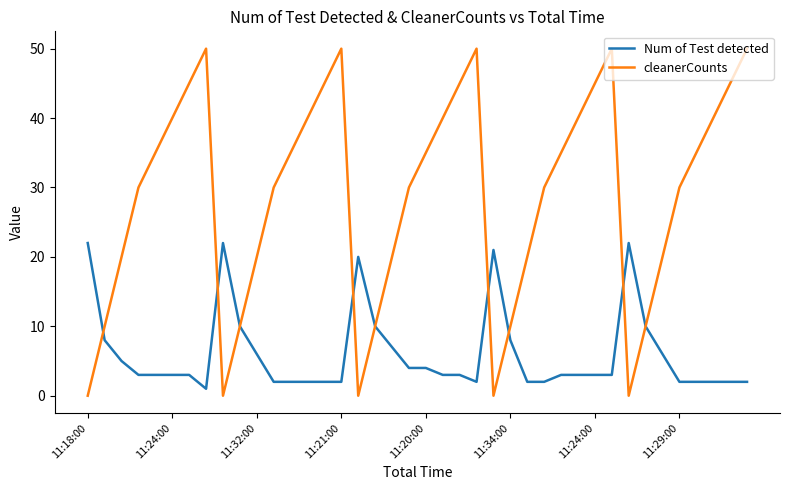

Which series has the widest spread of values?

cleanerCounts